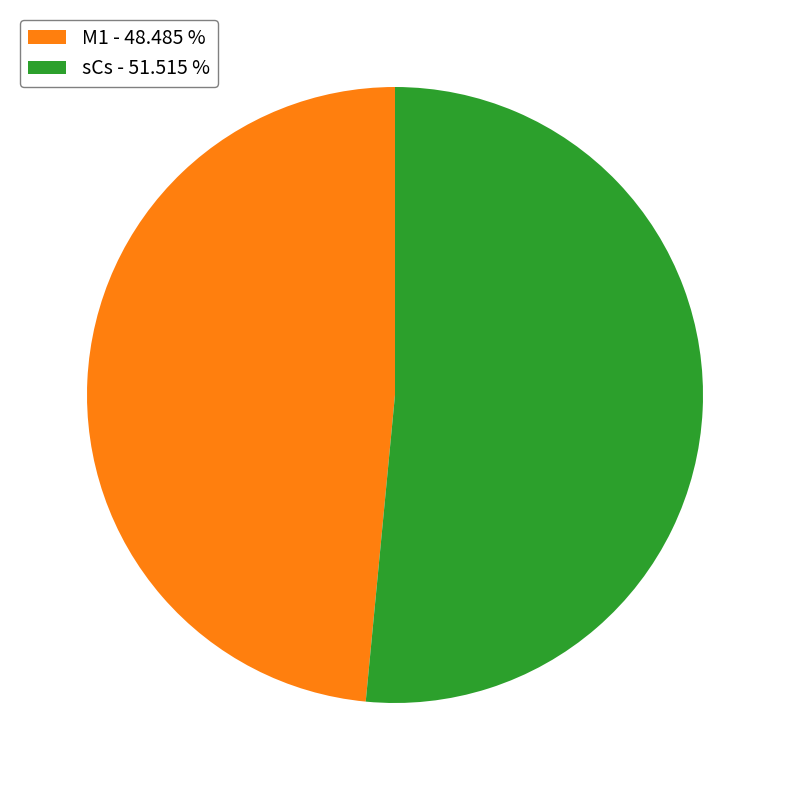

Between M1 - 48.485 % and sCs - 51.515 %, which is larger?

sCs - 51.515 %